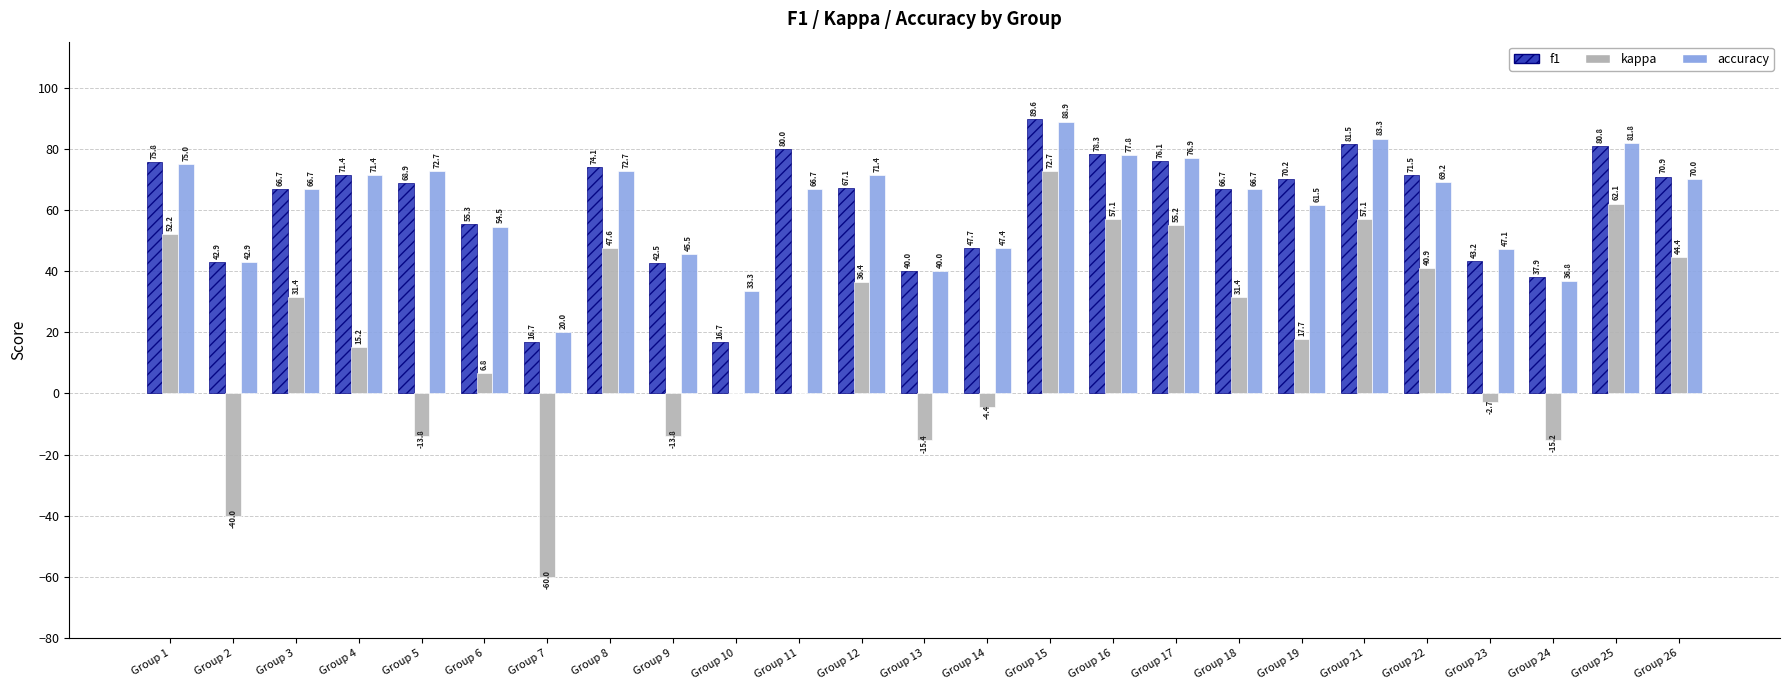

Count the number of categories in the chart.

25